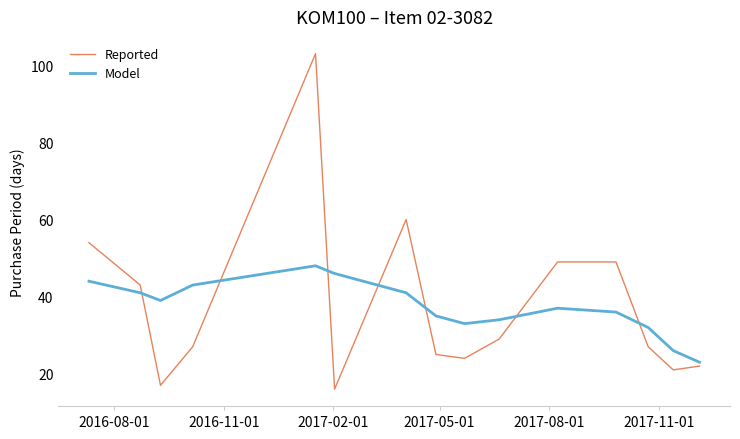

List the series in order of their peak value, highest first.

Reported, Model